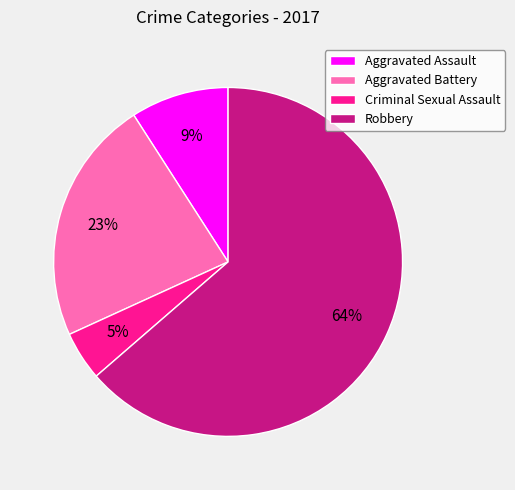

Rank the categories by value from lowest to highest.

Criminal Sexual Assault, Aggravated Assault, Aggravated Battery, Robbery